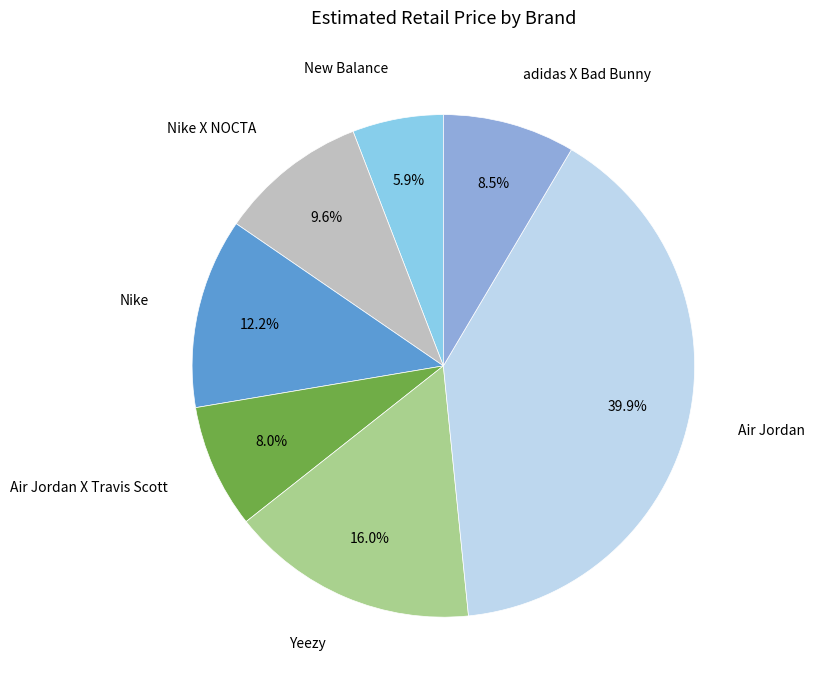

Between Air Jordan X Travis Scott and adidas X Bad Bunny, which is larger?

adidas X Bad Bunny